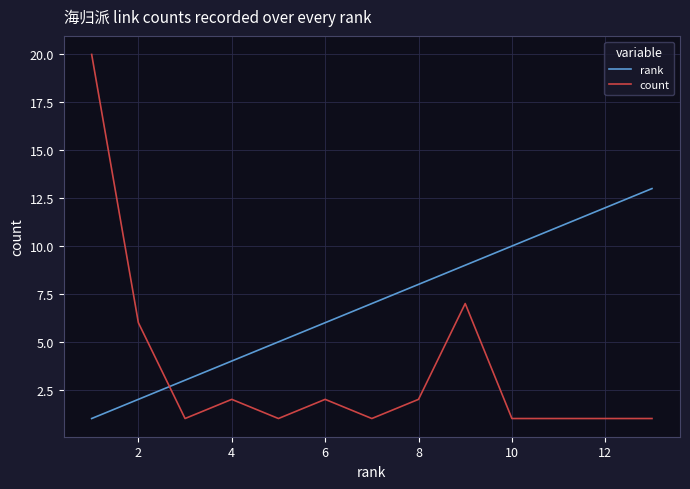

Which series has the widest spread of values?

count